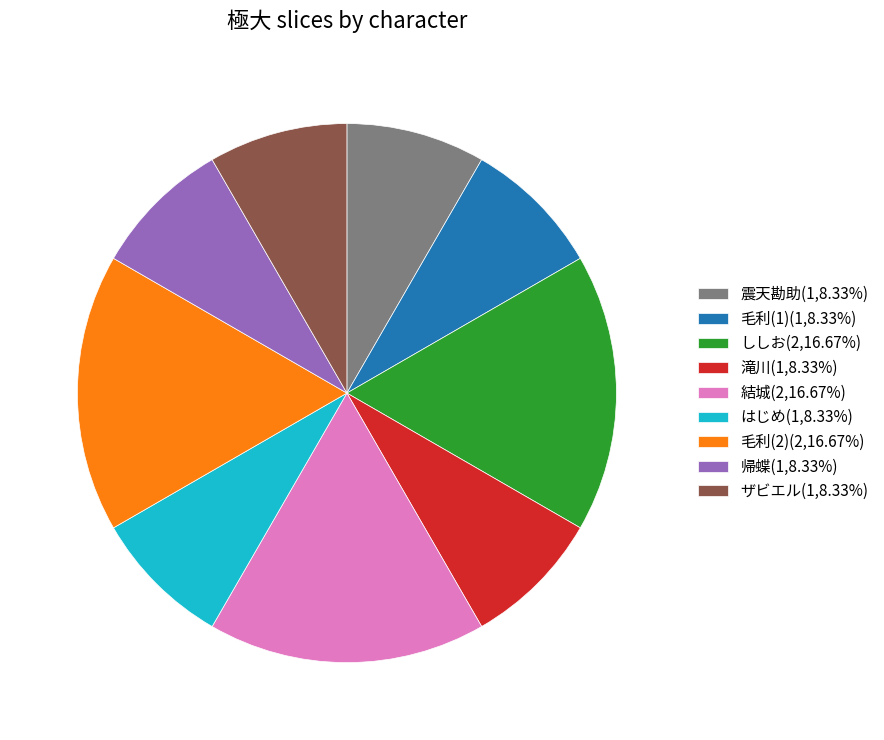

Is there a majority slice in this chart?

No